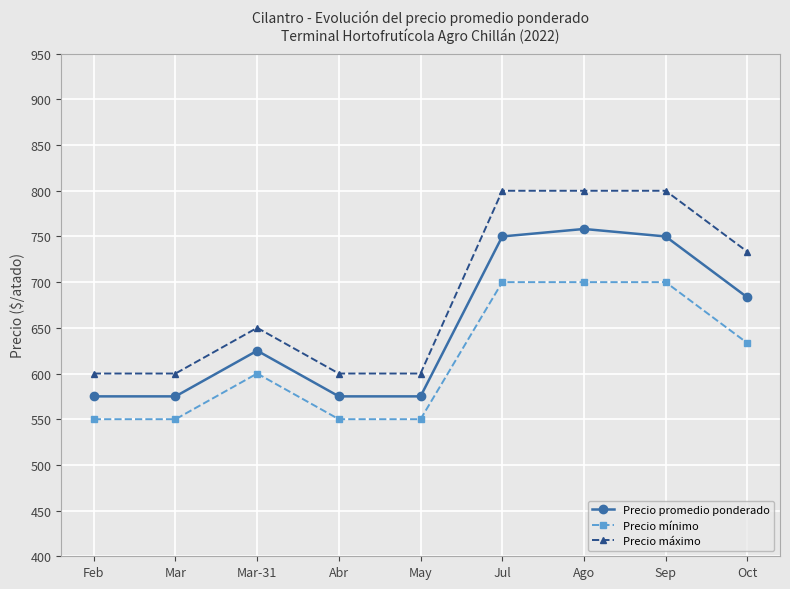

What is the sum of the Precio mínimo values at Sep and Abr?

1250.0